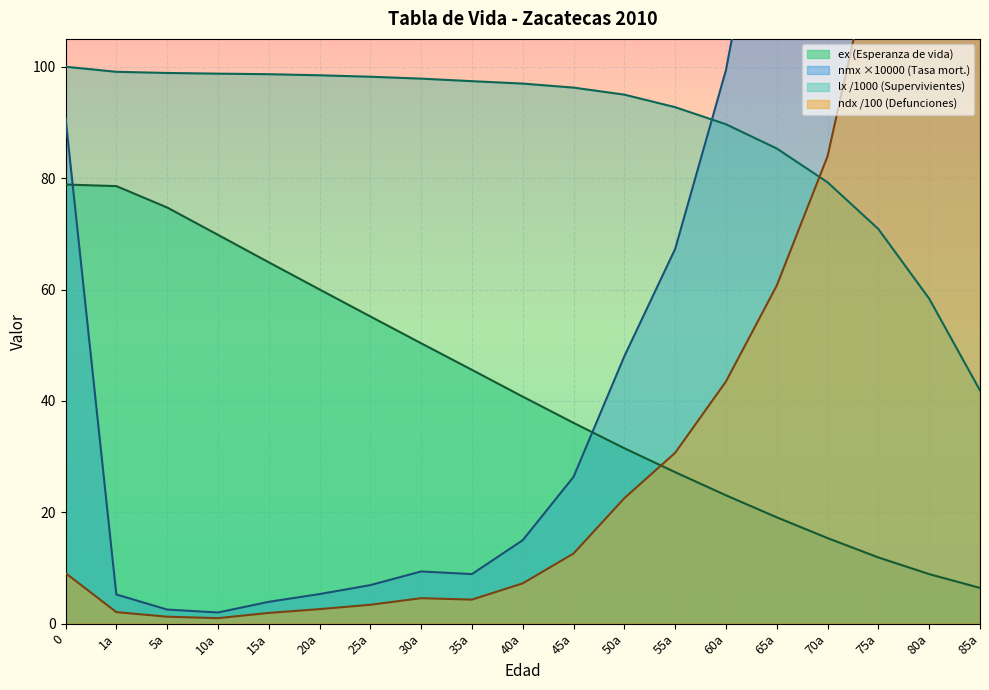

Reading left to right, extract all data points from this chart.

Tx: 78.8	78.6	74.7	69.8	64.9	60.0	55.2	50.3	45.6	40.8	36.1	31.5	27.2	23.0	19.1	15.4	11.9	8.9	6.4
nmx: 90.9	5.2	2.5	2.0	3.9	5.3	6.9	9.4	8.9	15.0	26.4	48.0	67.3	99.4	147.6	223.7	386.9	657.9	1557.5
ndx: 9.1	2.1	1.3	1.0	1.9	2.6	3.4	4.6	4.3	7.2	12.6	22.5	30.7	43.5	60.7	83.9	125.0	164.8	418.7
lx: 100.0	99.1	98.9	98.8	98.7	98.5	98.2	97.9	97.4	97.0	96.3	95.0	92.7	89.7	85.3	79.2	70.9	58.4	41.9